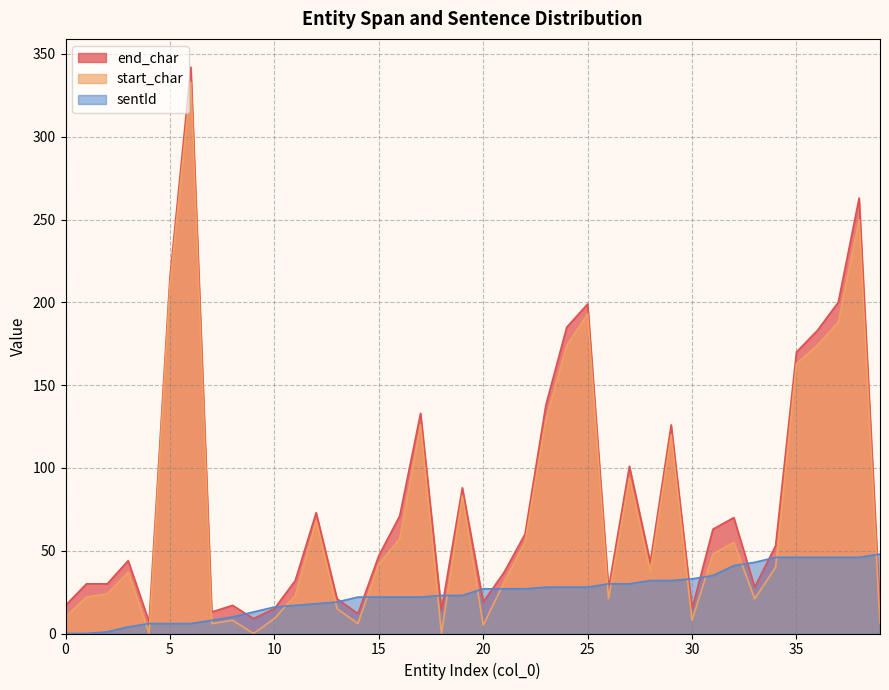

What is the difference between the maximum and second lowest values in the start_char series?

333